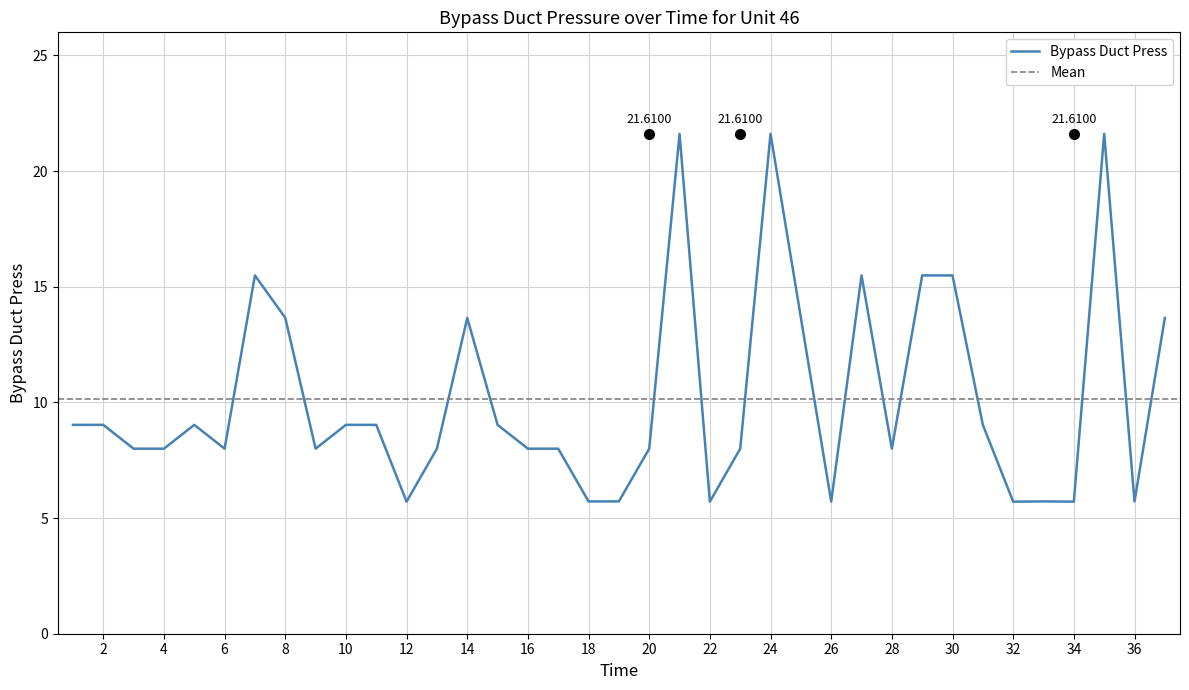

What is the difference between the values at 28 and 11?

1.0